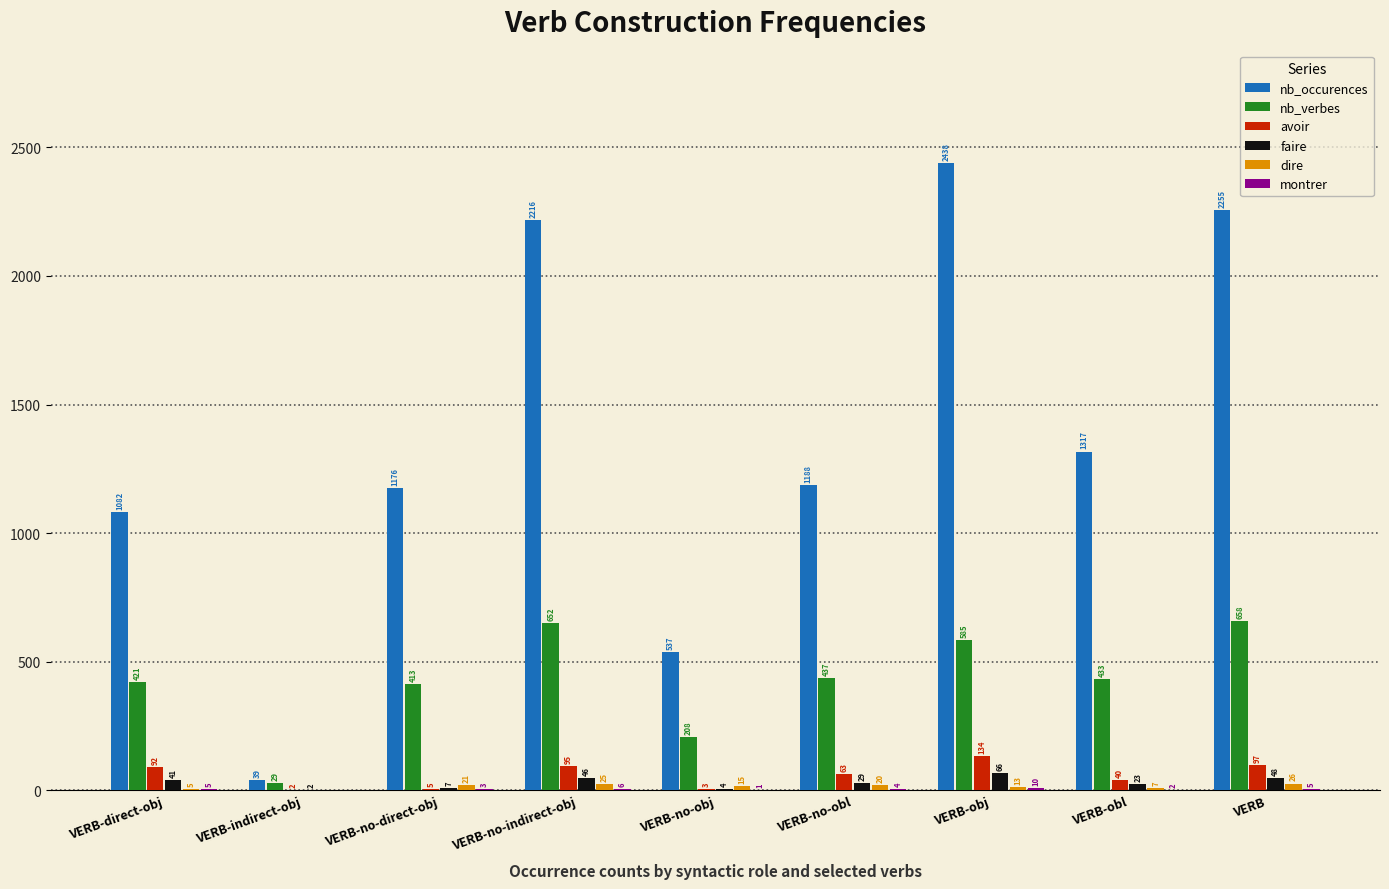

The value of faire at VERB-obj is 66. True or false?

True